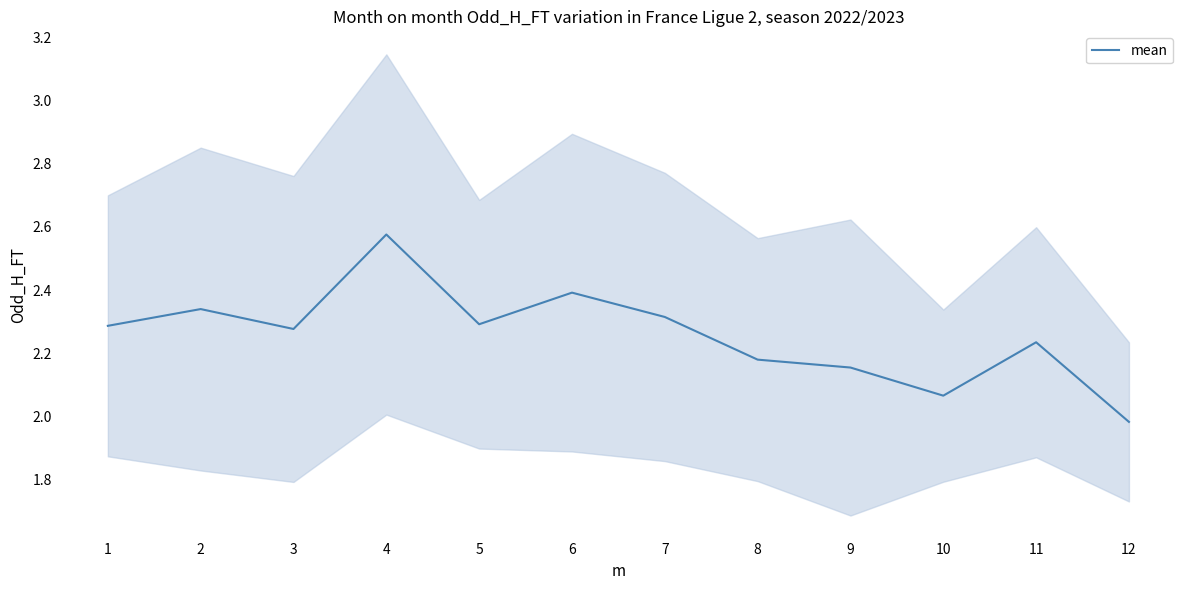

Rank the categories by value from highest to lowest.

4, 6, 2, 7, 5, 1, 3, 11, 8, 9, 10, 12